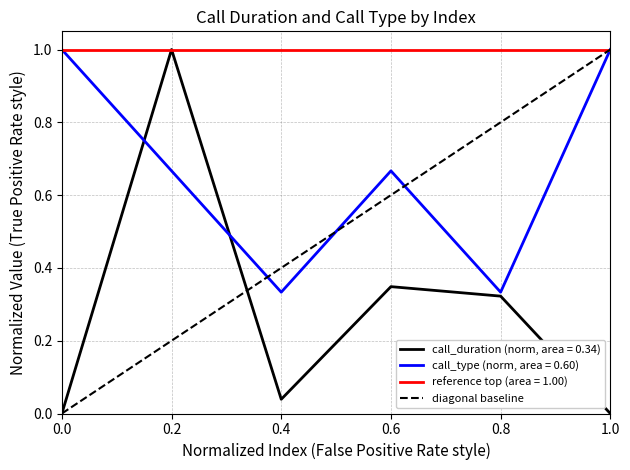

Is it true that the value at 0.0 is -1?

False